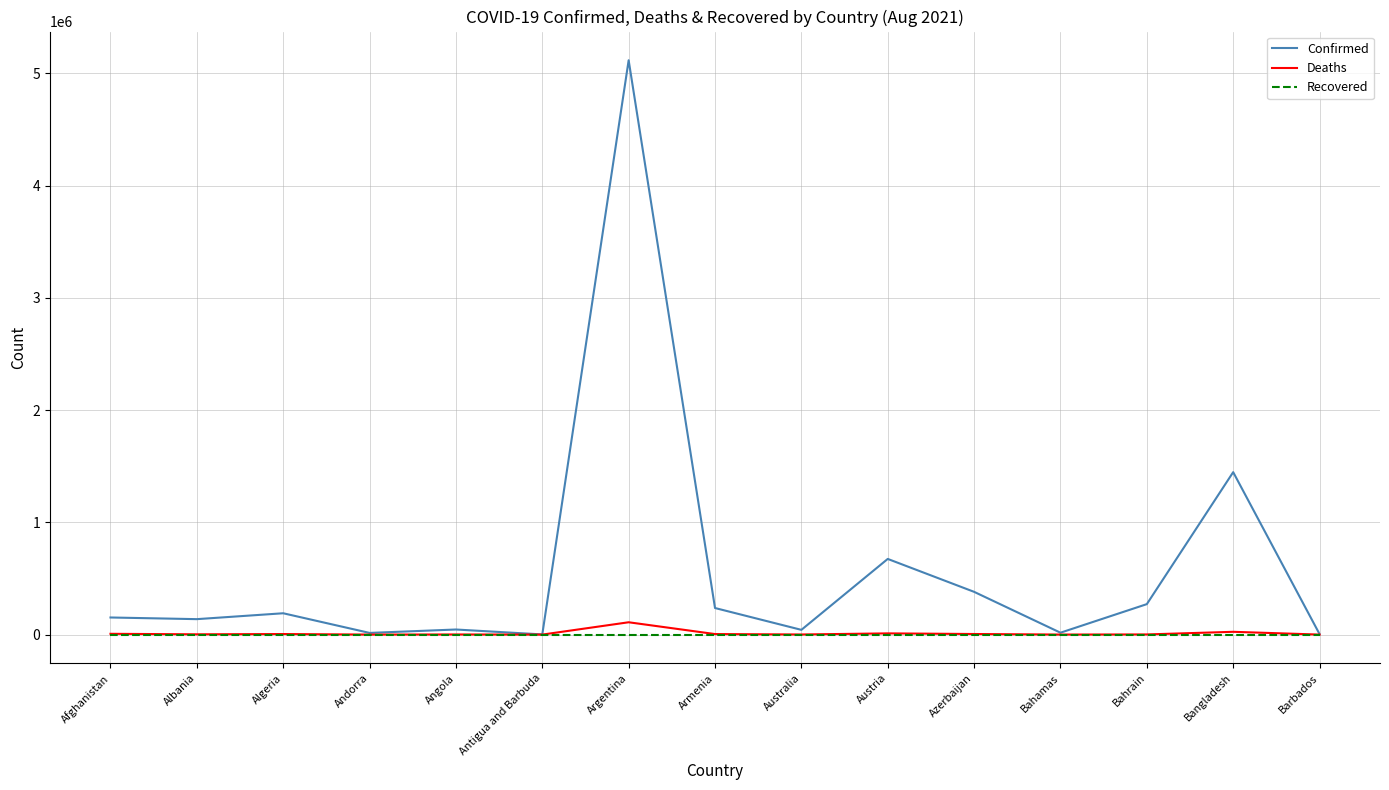

What position from the left is Bahamas?

12